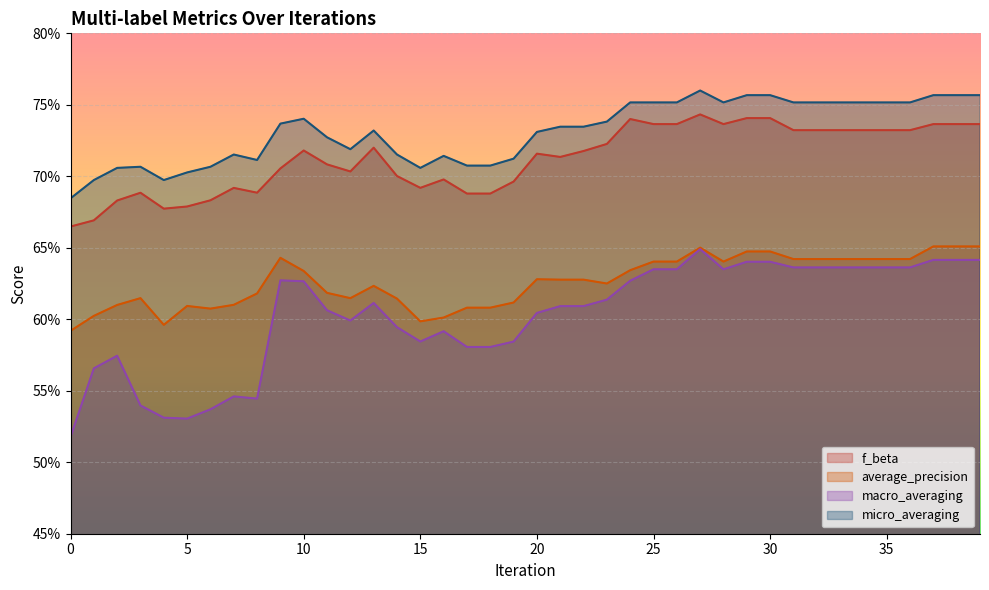

True or false: f_beta and macro_averaging intersect in this chart.

False